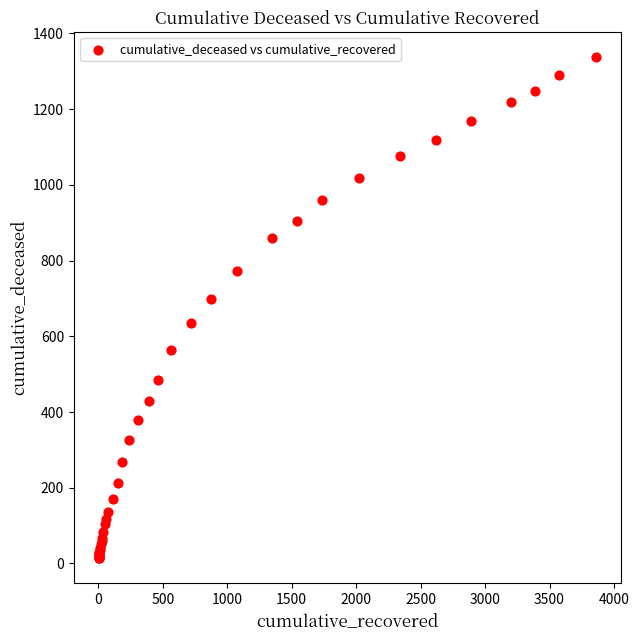

What Y value in the scatter plot is closest to 676?

699